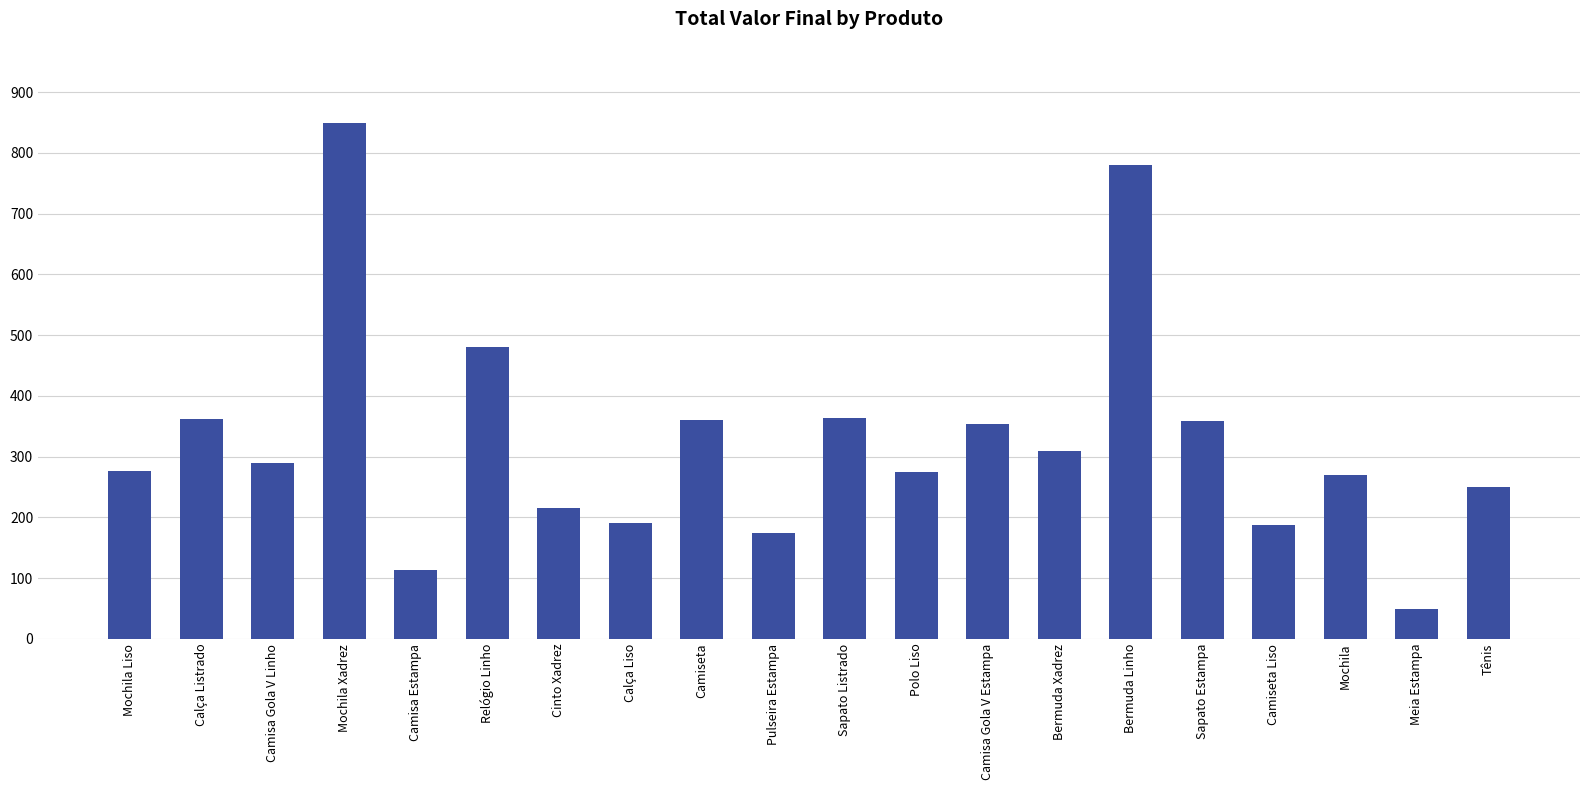

How many series are shown in this chart?

1